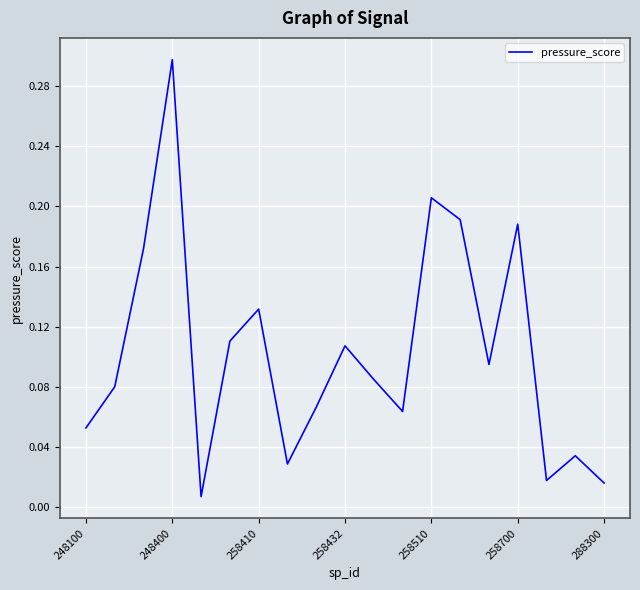

What is the greatest value displayed?

0.3